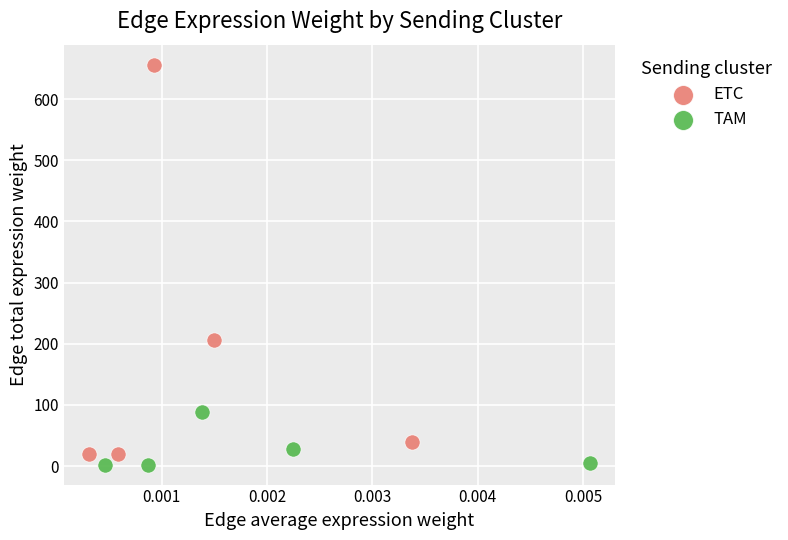

Which series has the widest spread of Y values?

ETC